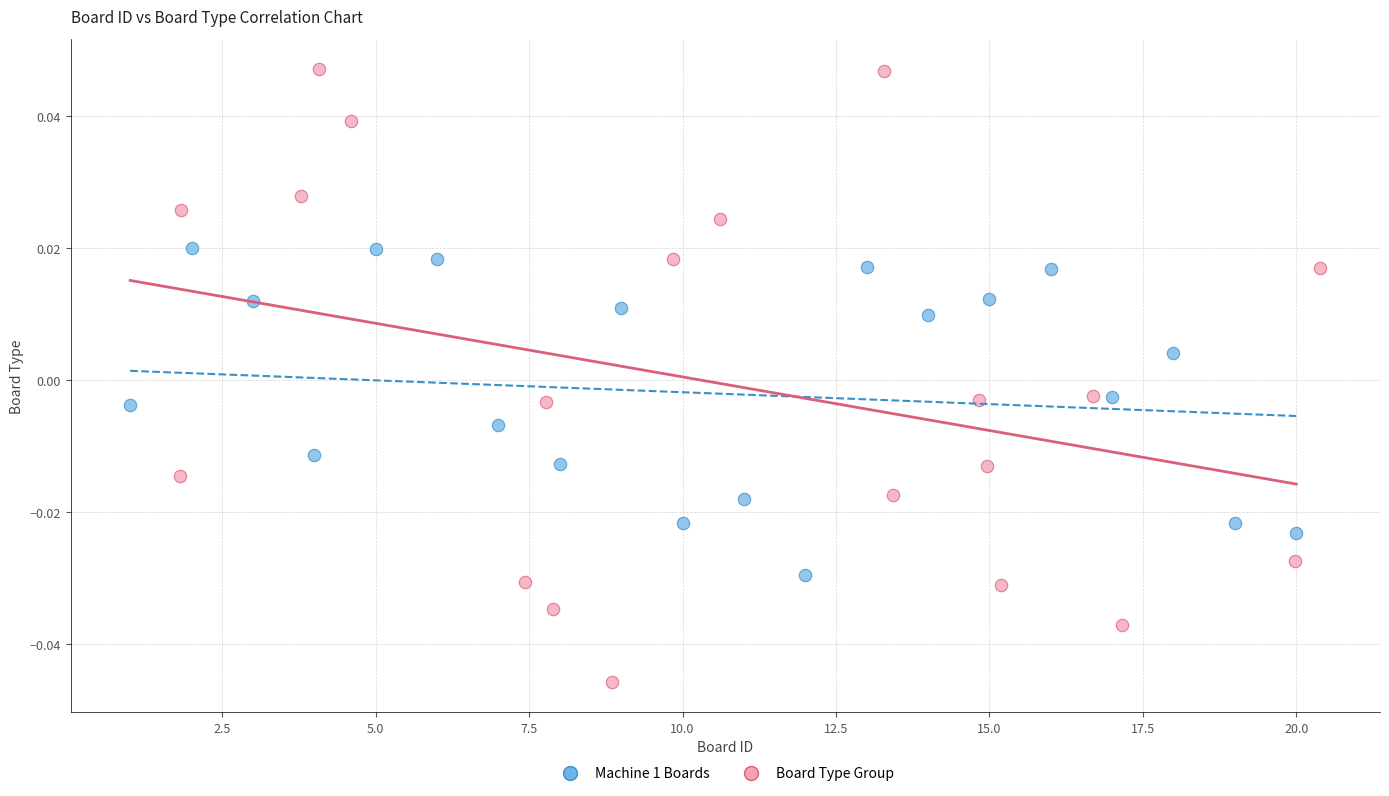

Which series has the largest Y range (max minus min)?

Board Type Group